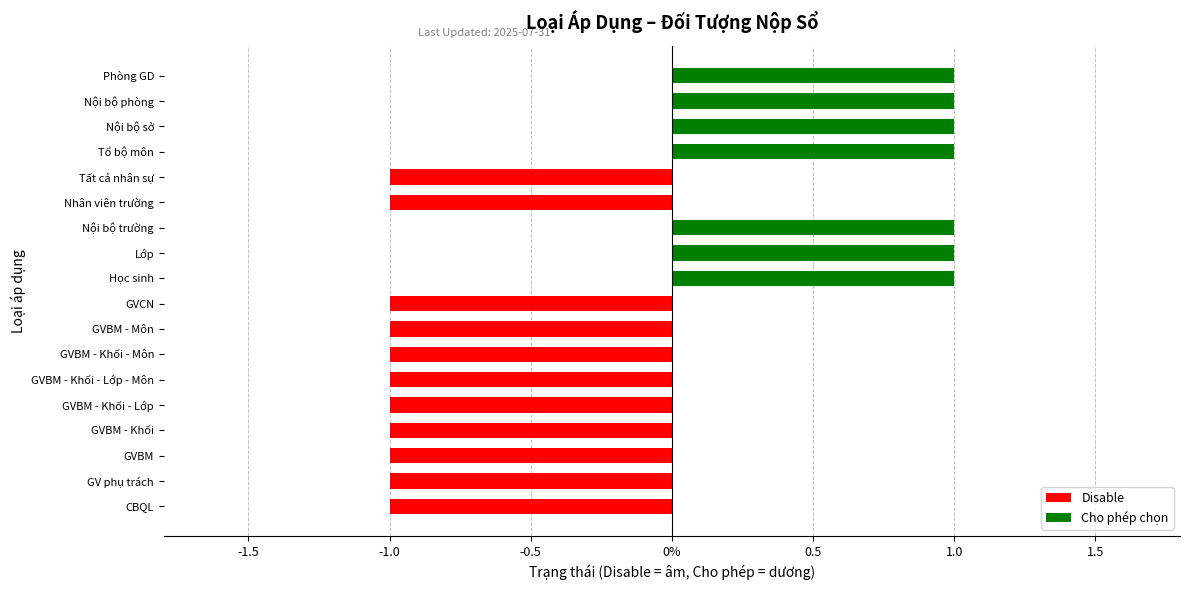

Does the chart contain stacked bars?

No